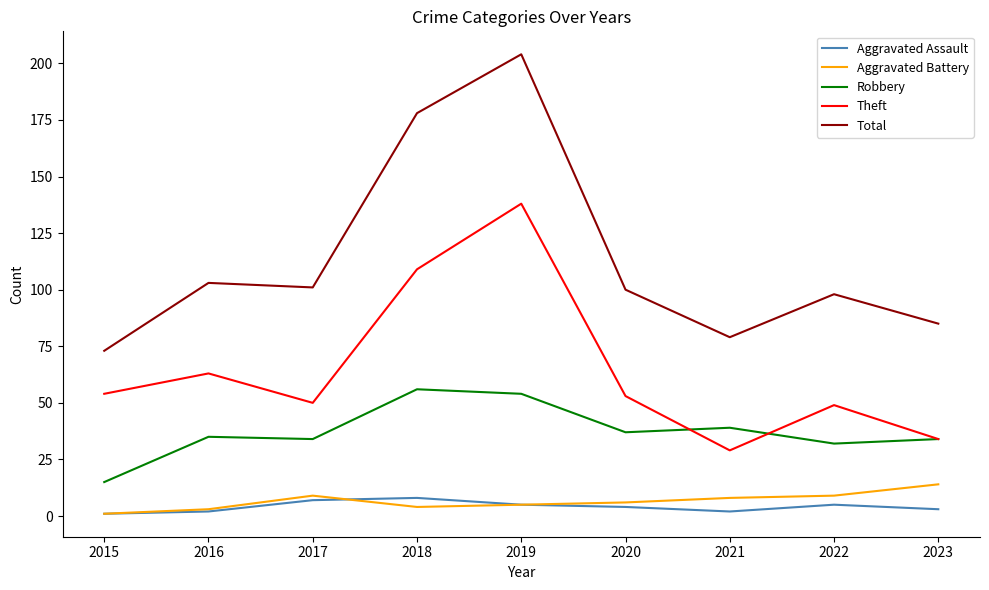

Is it true that Aggravated Assault equals 2 at 2016?

True